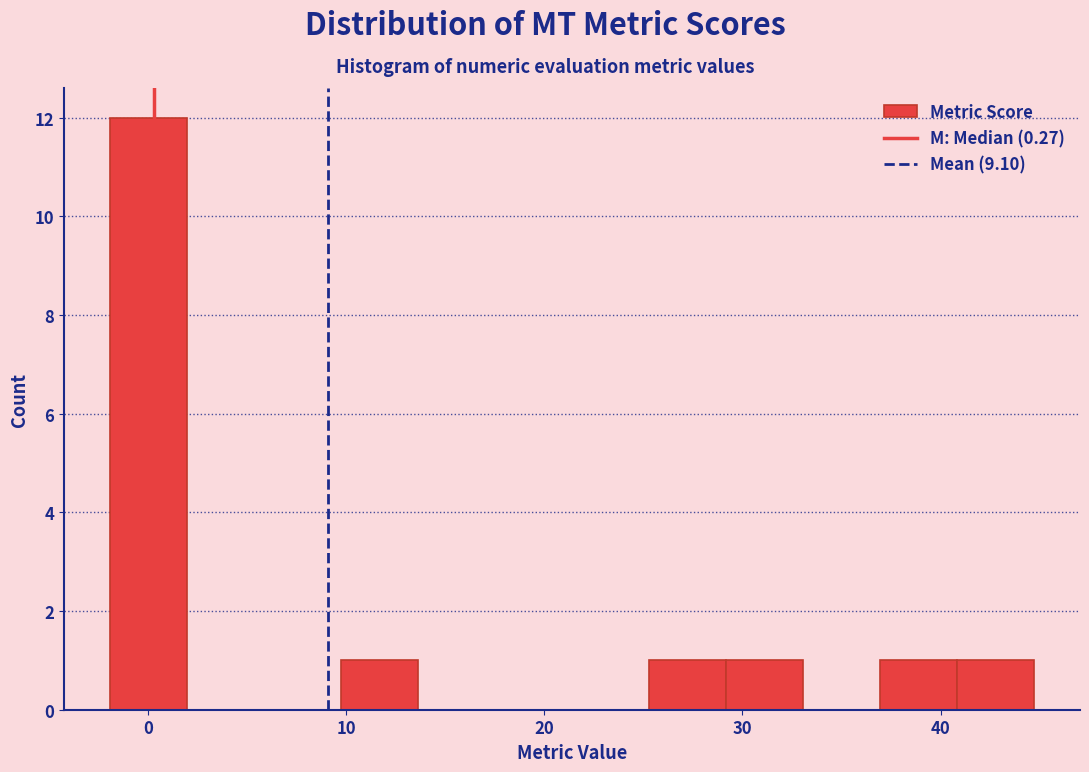

Around what value on the x-axis is the tallest bar? Give the approximate position of its centre, as read against the axis.

0